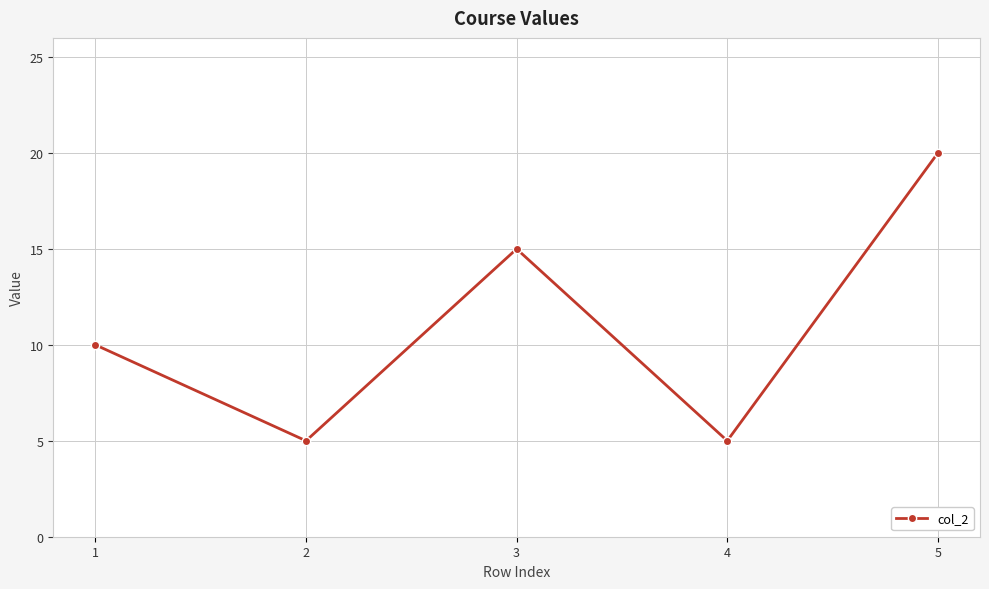

What is the smallest value displayed?

5